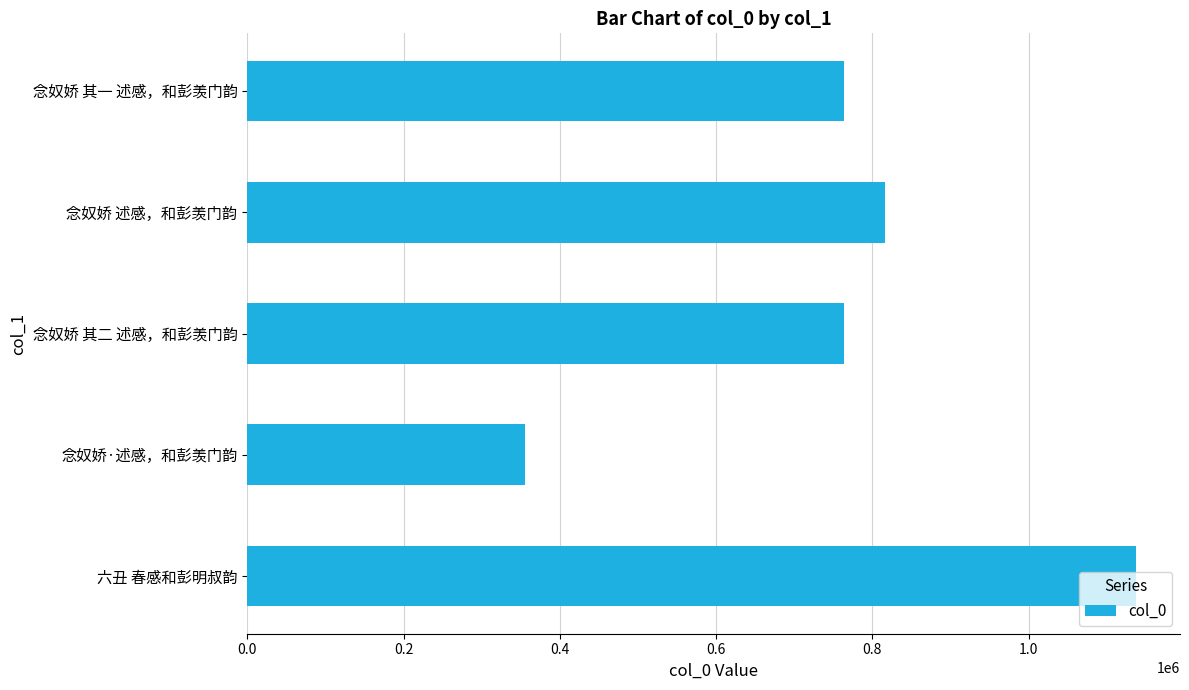

What is the sum of all values?

3836626